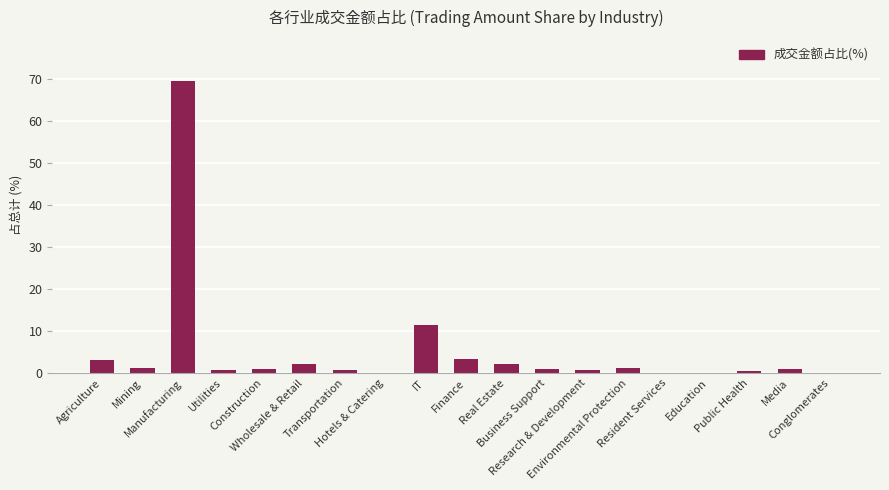

At which label is the value closest to 34?

IT